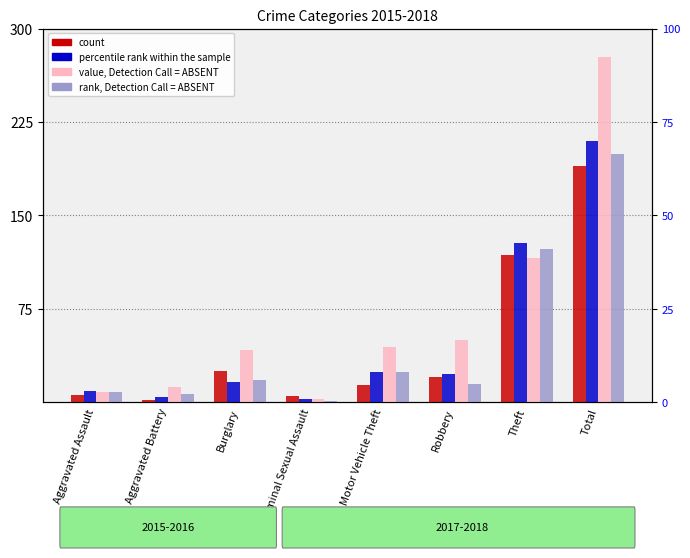

Which series has the largest range (max minus min)?

value, Detection Call = ABSENT